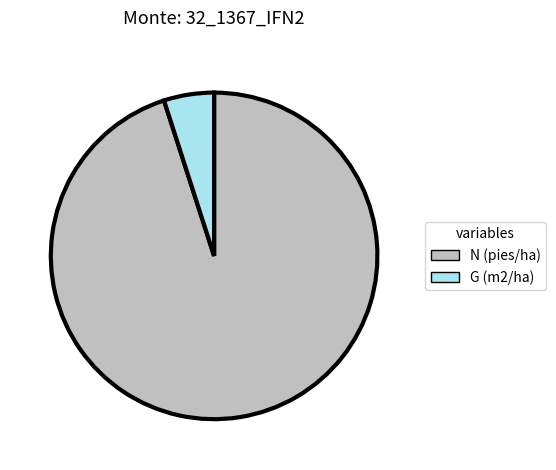

Rank the categories by value from lowest to highest.

G (m2/ha), N (pies/ha)